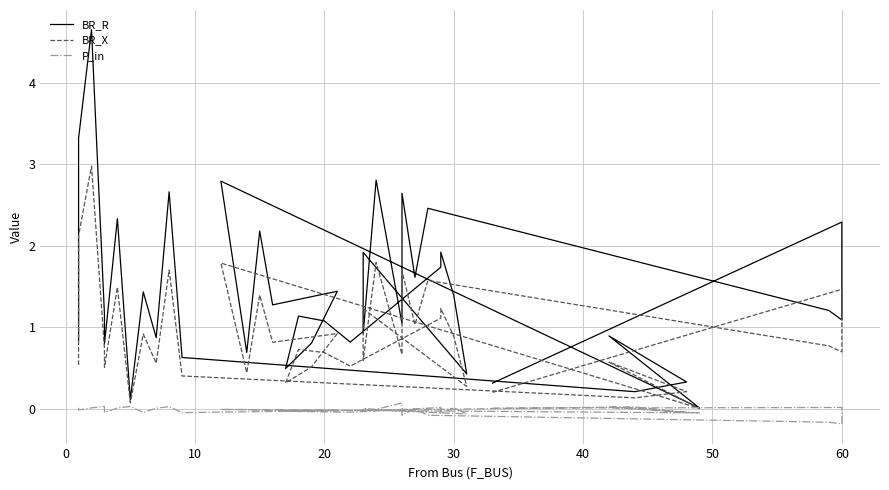

How many lines are shown in the chart?

3